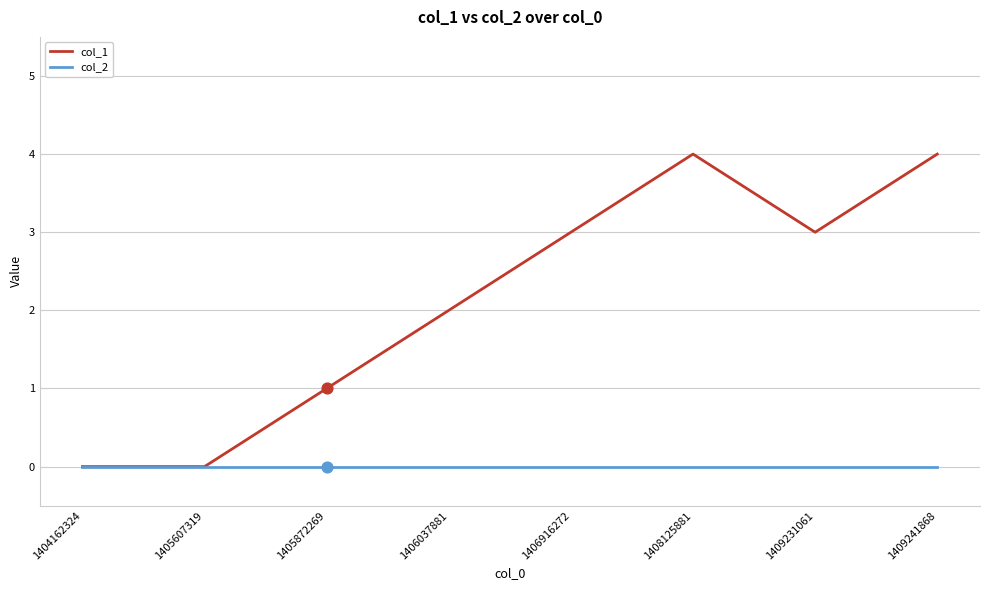

What are all the series names shown in the legend?

col_1, col_2